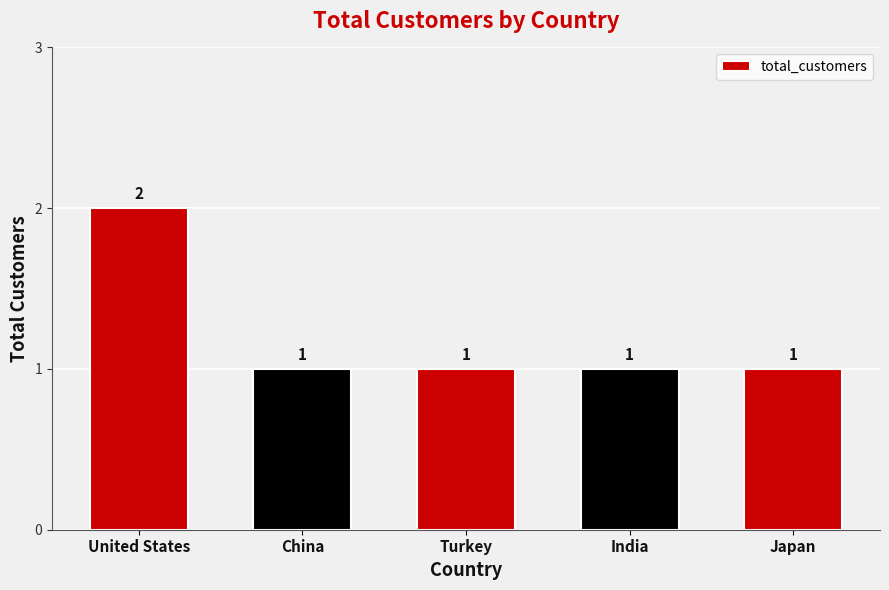

Reading right to left, what are all the values shown in this chart?

Japan=1	India=1	Turkey=1	China=1	United States=2